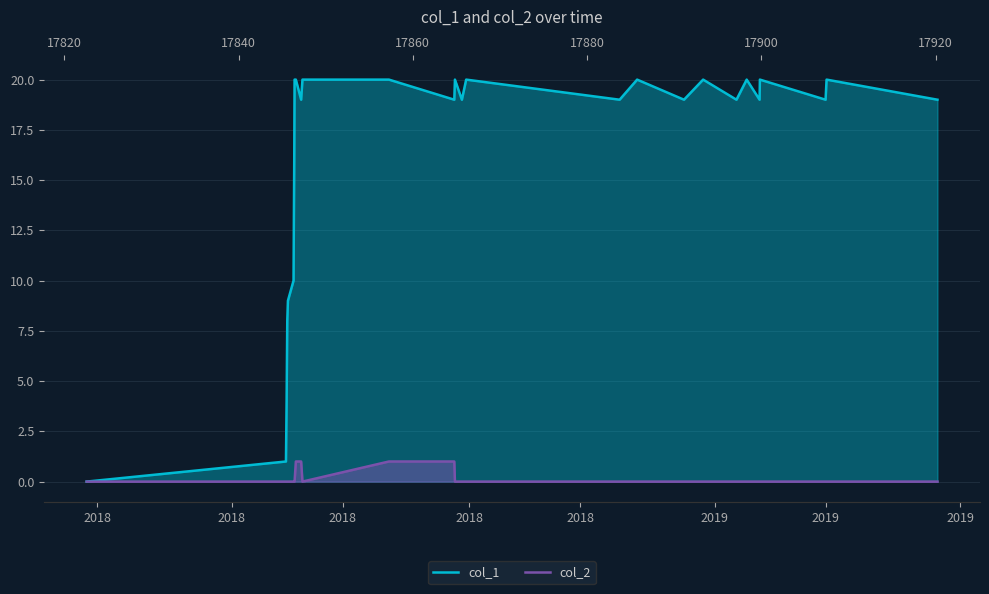

At which category does the chart reach its minimum across all series?

2018